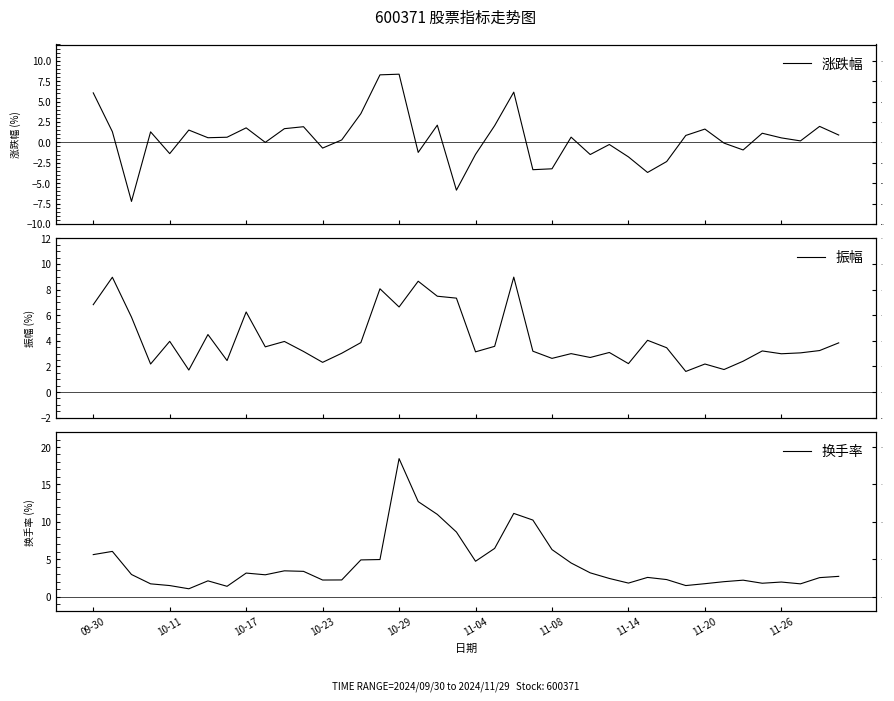

The 涨跌幅 series shows 3.5 at 14. True or false?

True